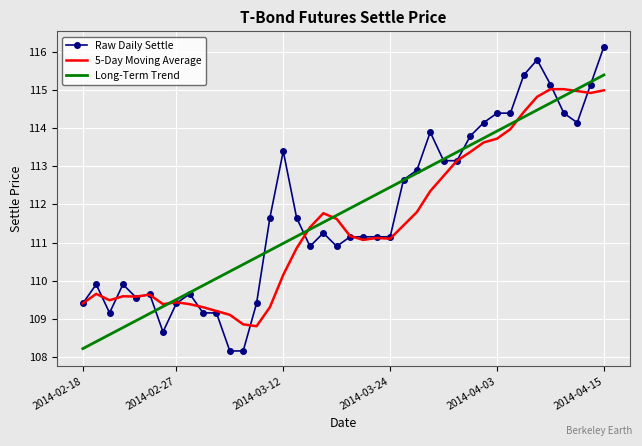

In 5-Day Moving Average, how many points are lower than both neighbors (excluding endpoints)?

7